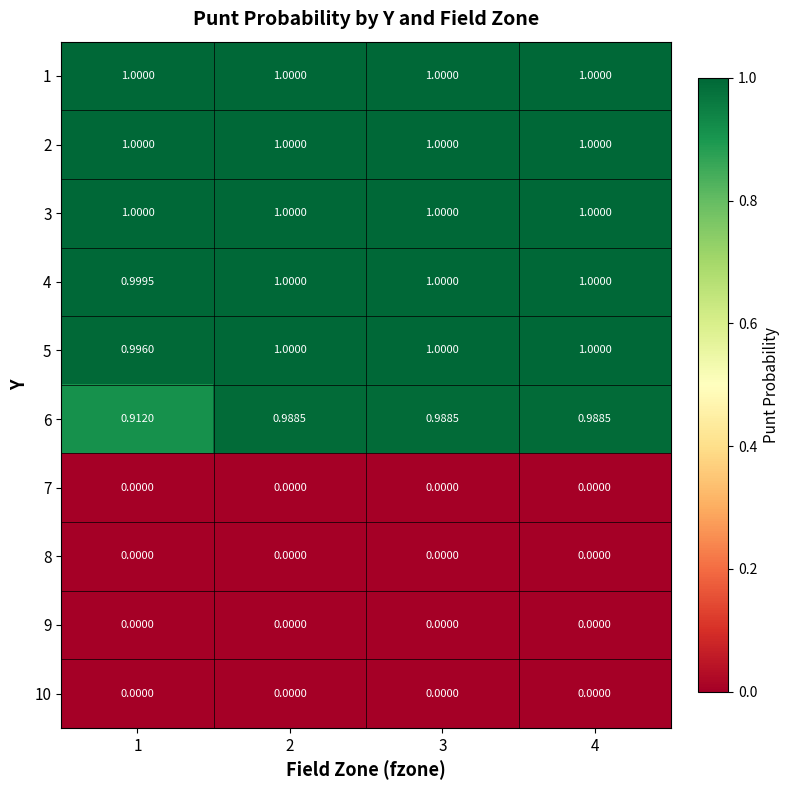

Is the value of 5 at 2 greater than the value of 8 at 3?

Yes